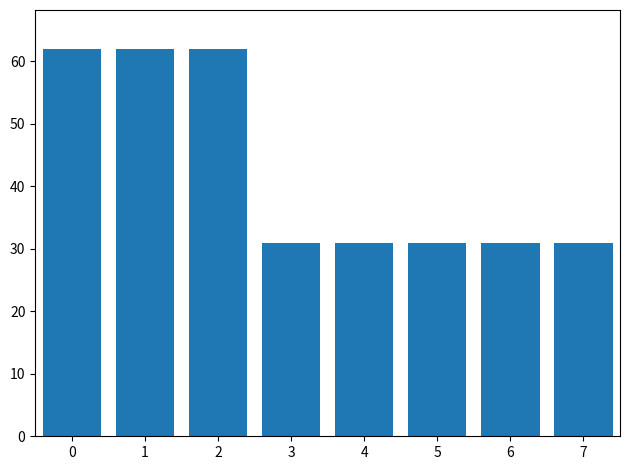

Count the values in the range 31 to 62.

8